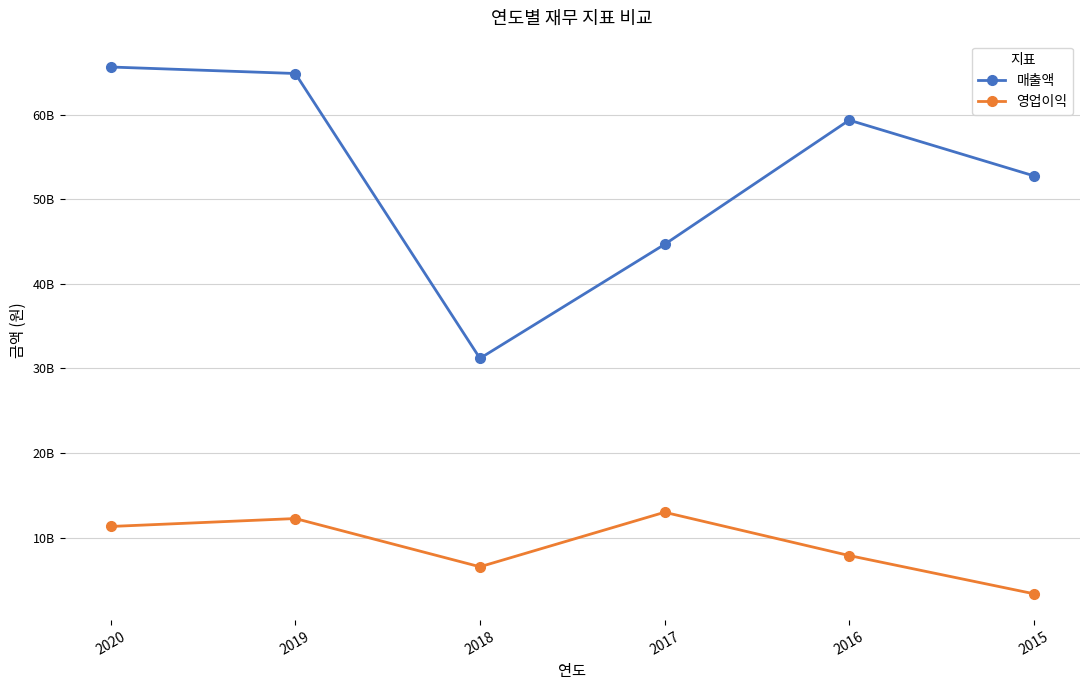

What is the difference between the highest and lowest values at 2020?

54347174608